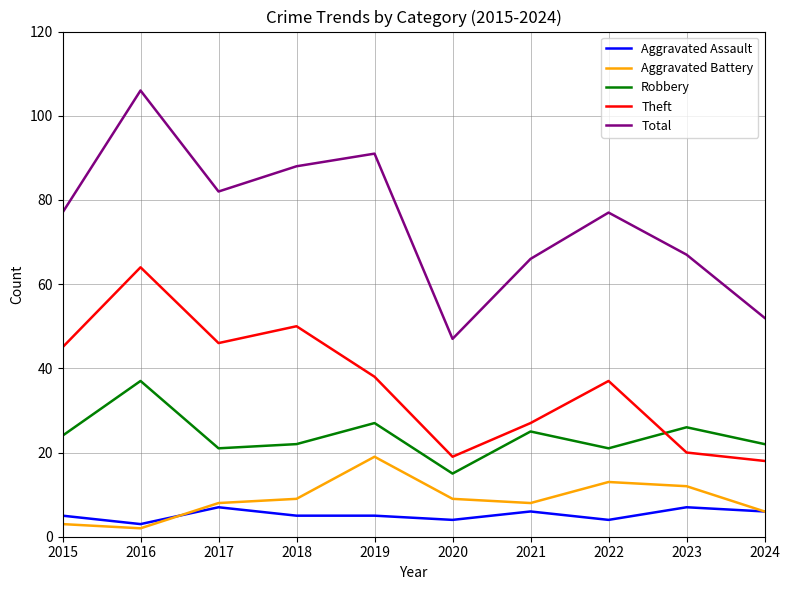

What value does the Aggravated Battery series have at 2024?

6